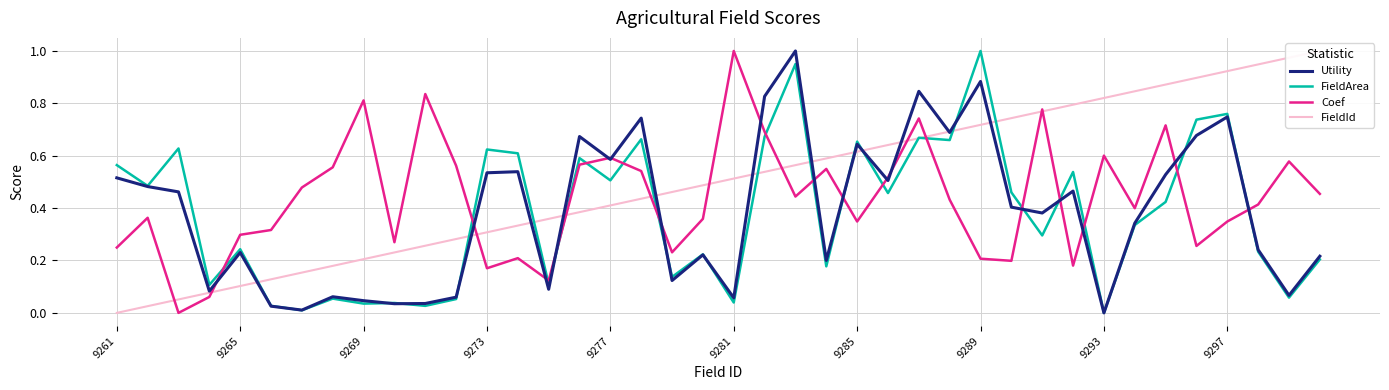

What is the spread (max minus min) of values at 37?

0.7